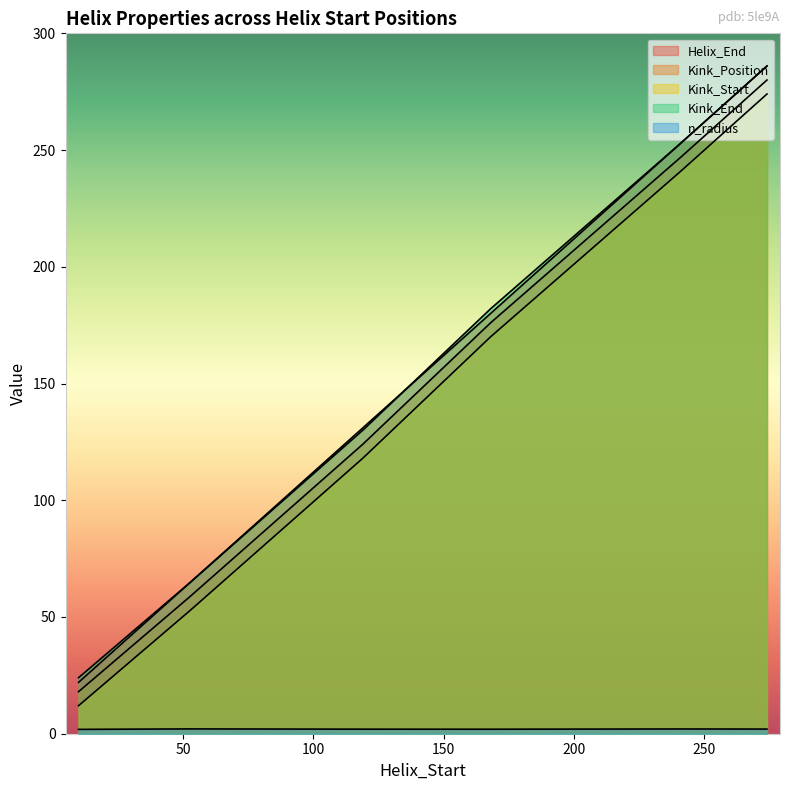

How many categories are shown in the chart?

6